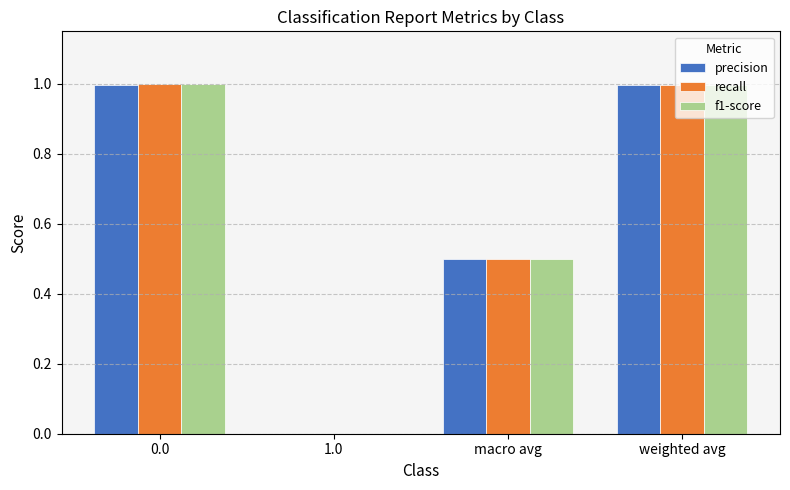

Reading left to right, transcribe all the data shown in this chart.

precision: 1.0	0.0	0.5	1.0
recall: 1.0	0.0	0.5	1.0
f1-score: 1.0	0.0	0.5	1.0